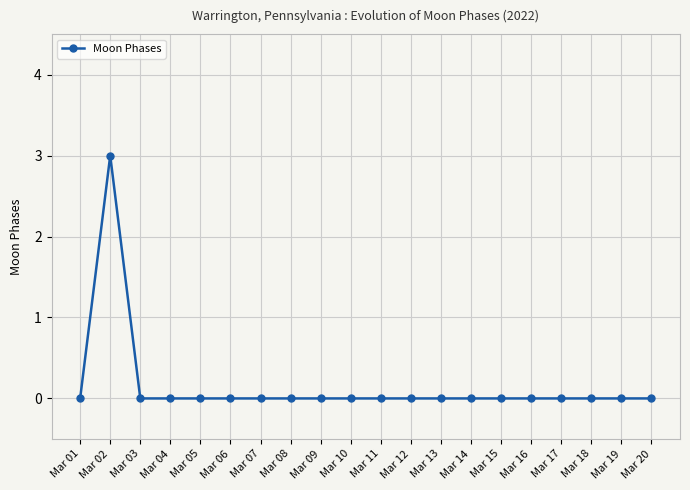

What is the value of the 2nd point from the left?

3